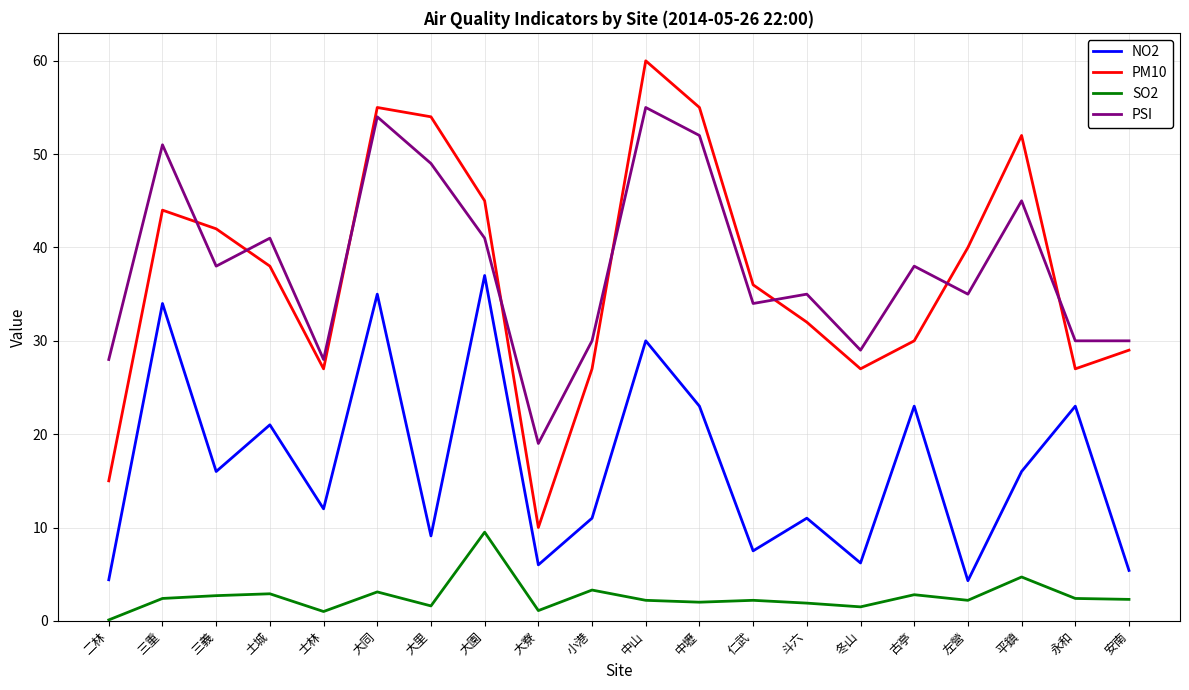

Is the value of SO2 at 大同 greater than the value of PM10 at 斗六?

No